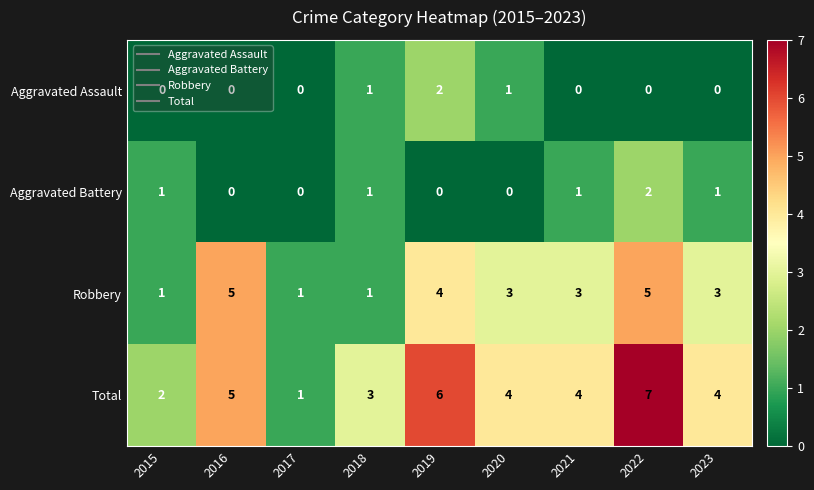

At which category does the chart reach its peak across all series?

2022